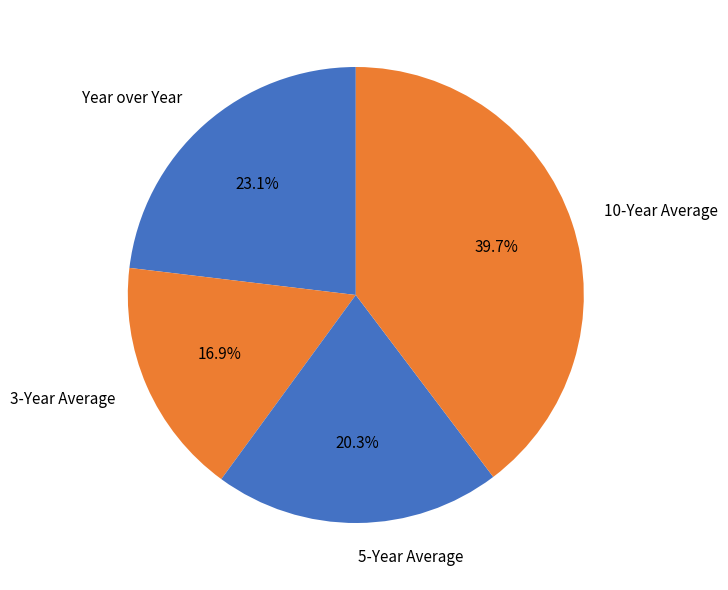

What is the total percentage of 3-Year Average and Year over Year?

40.0%